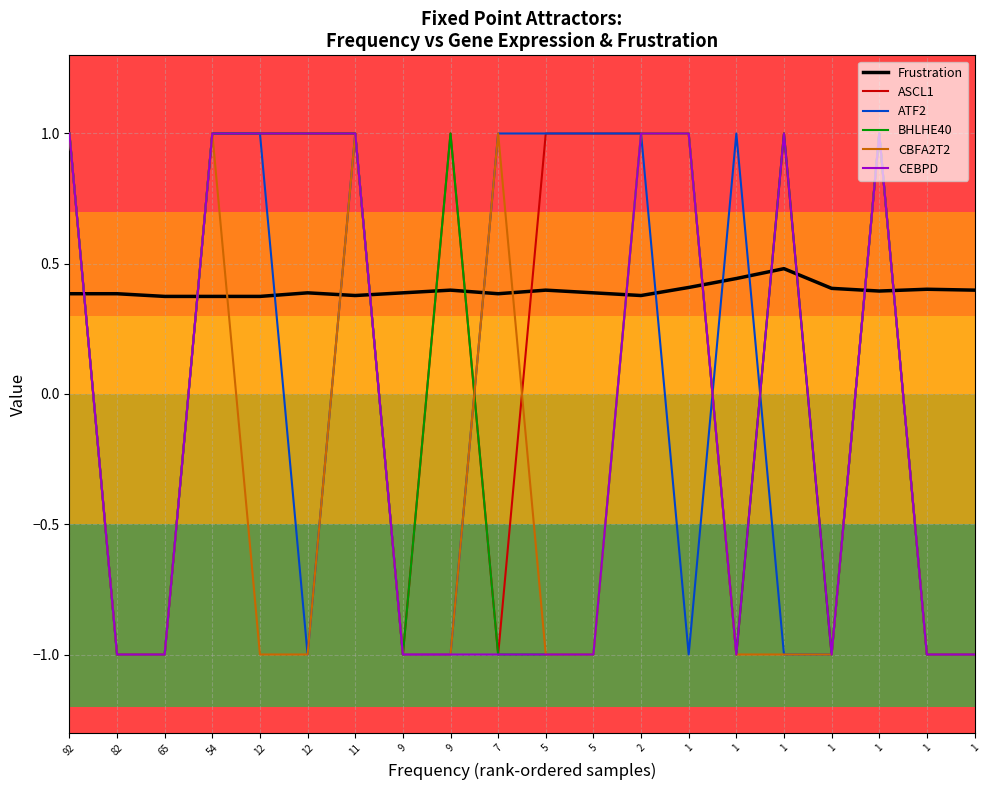

Does the chart have visible grid lines?

Yes